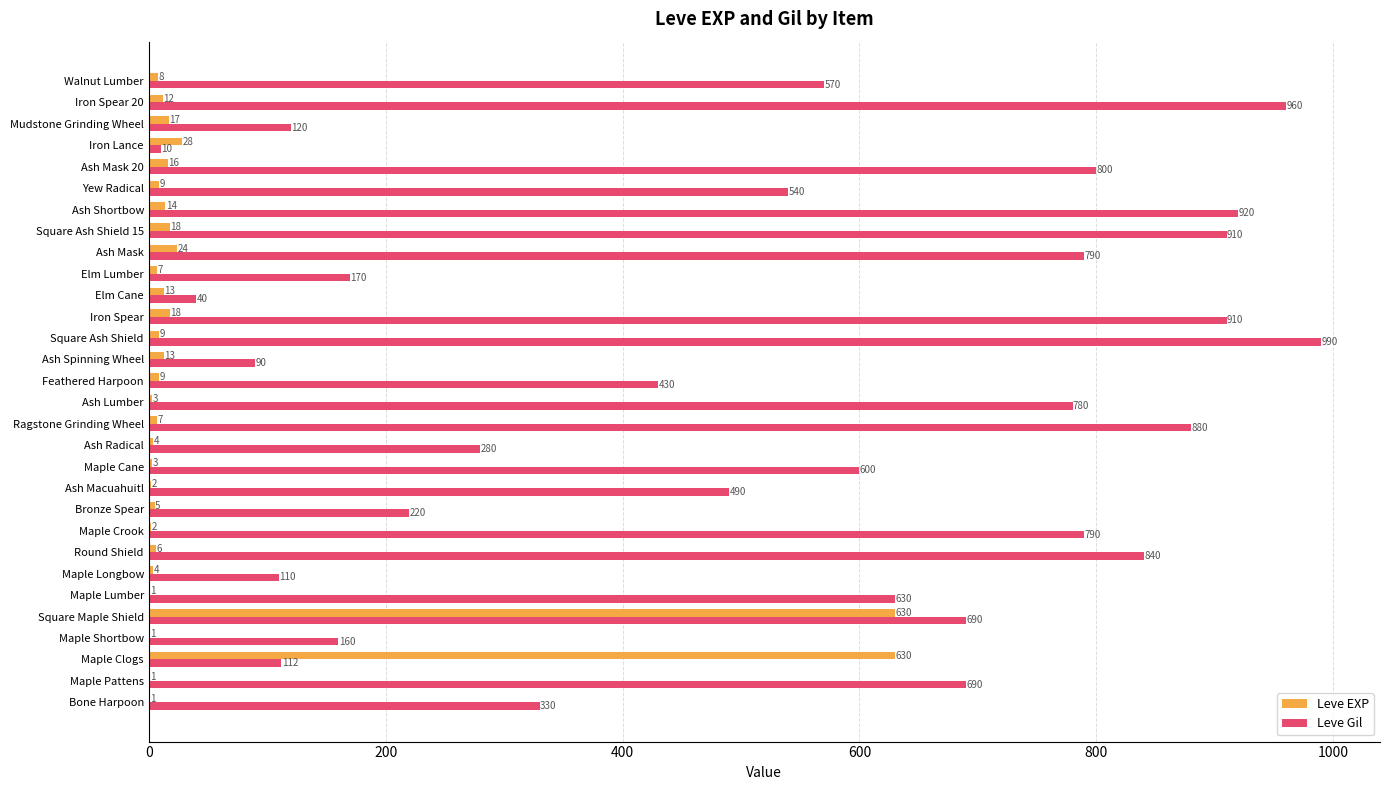

How many categories are shown in the chart?

30